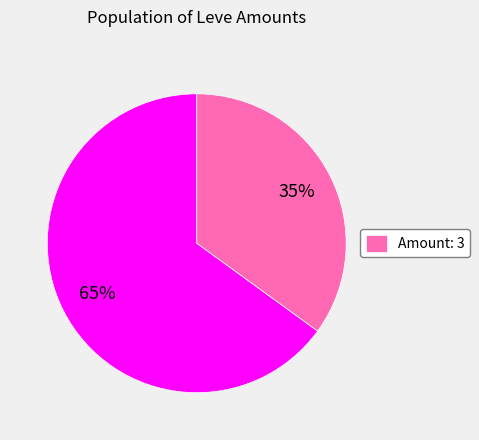

To the nearest percent, what is the difference between the largest and smallest slice percentages?

30%